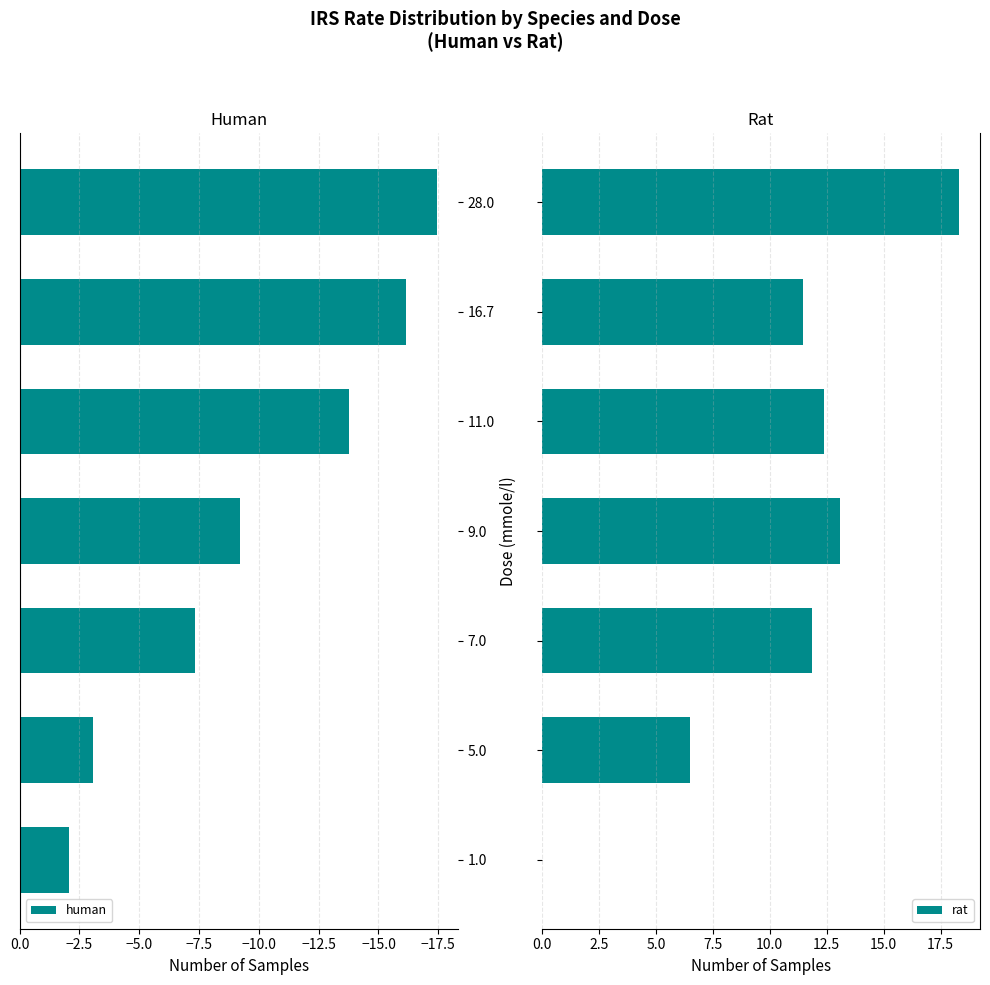

At which label is human closest to -9?

9.0